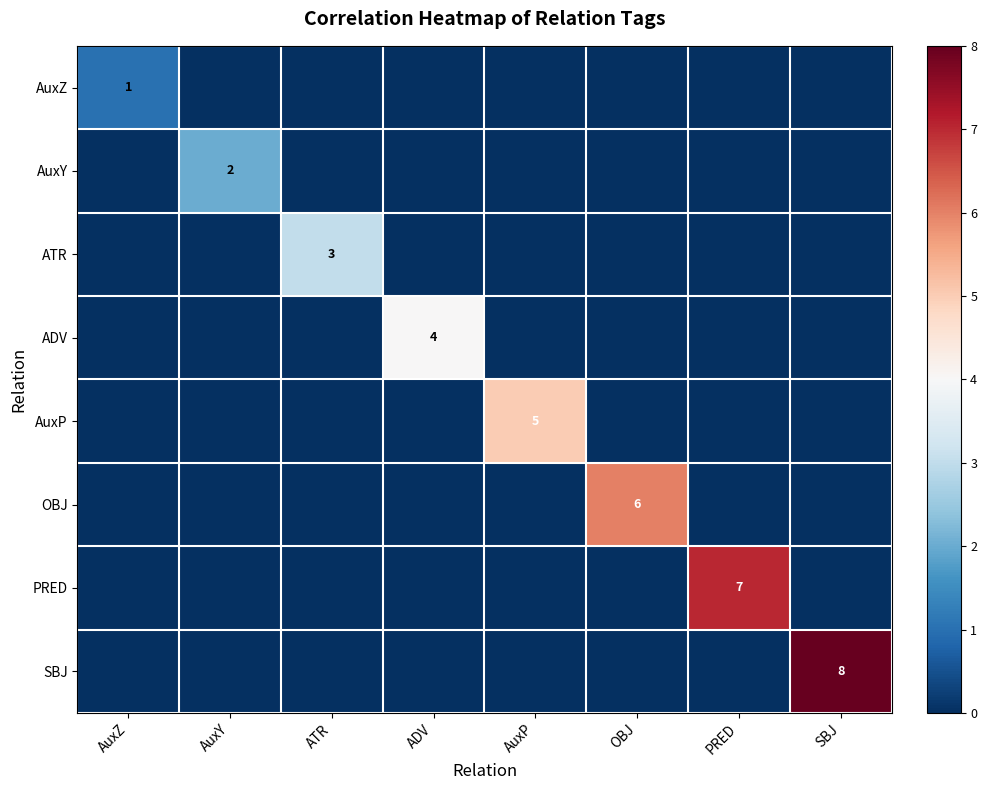

Is it true that ADV equals 3 at ADV?

False